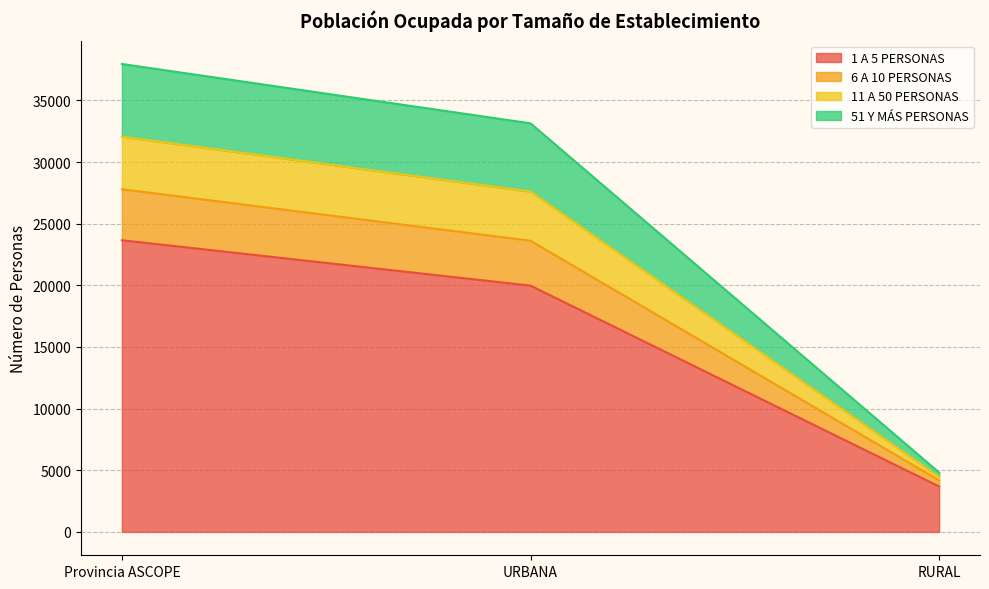

Is the value of 6 A 10 PERSONAS at RURAL greater than the value of 51 Y MÁS PERSONAS at URBANA?

No